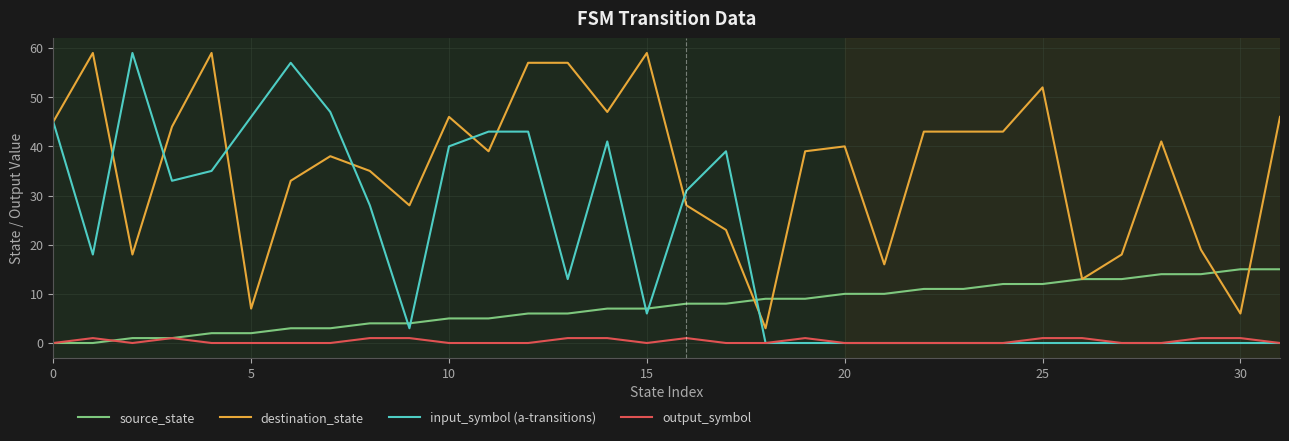

Which series has the largest total across all categories?

destination_state